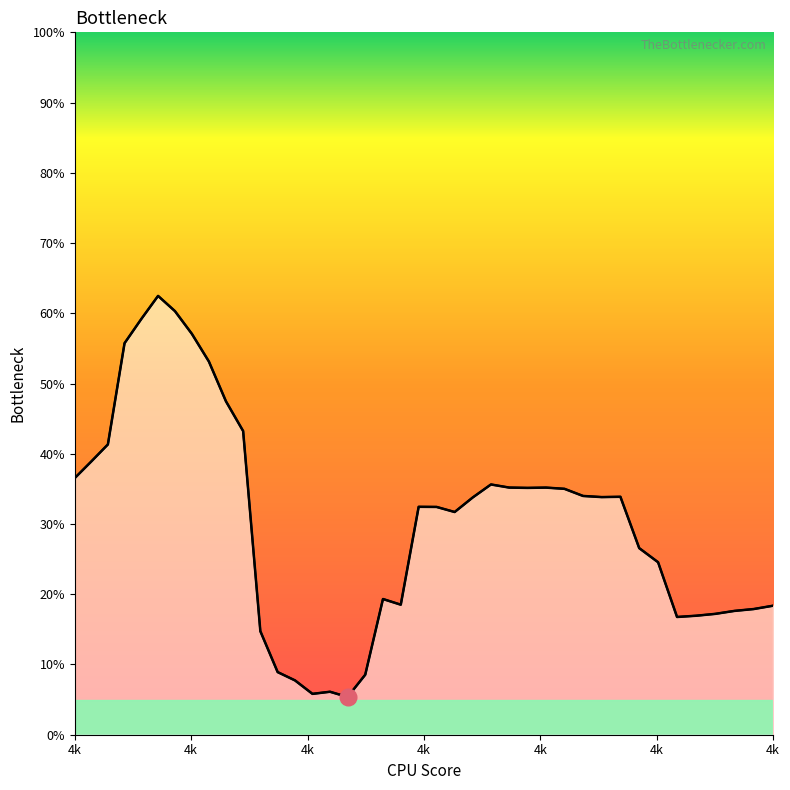

What is the sum of all values?

1214.5